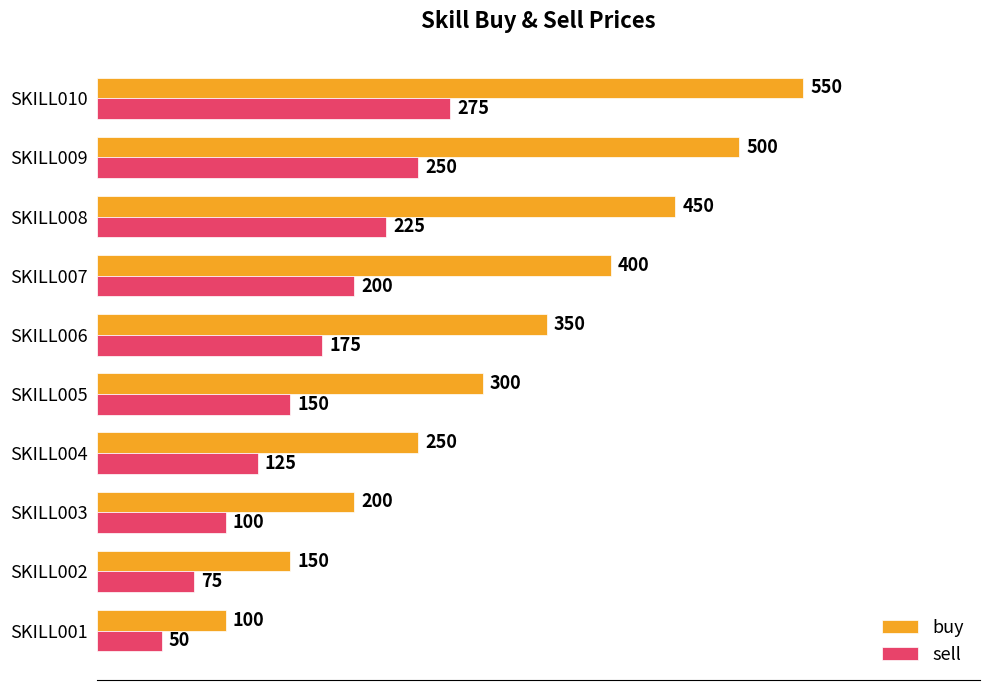

What is the minimum value shown in the chart?

50